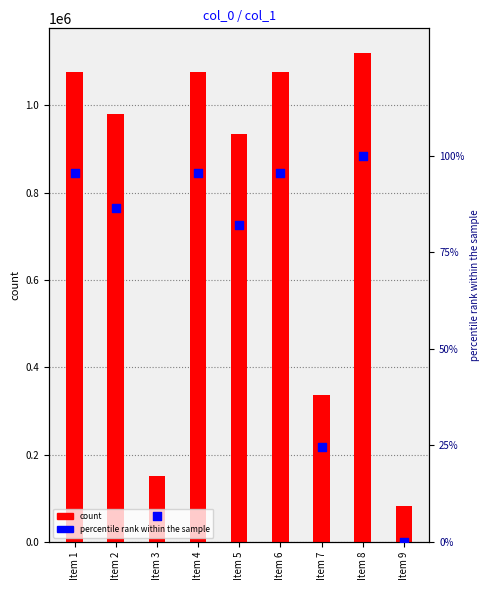

What is the total value across all series at Item 5?

935047.1